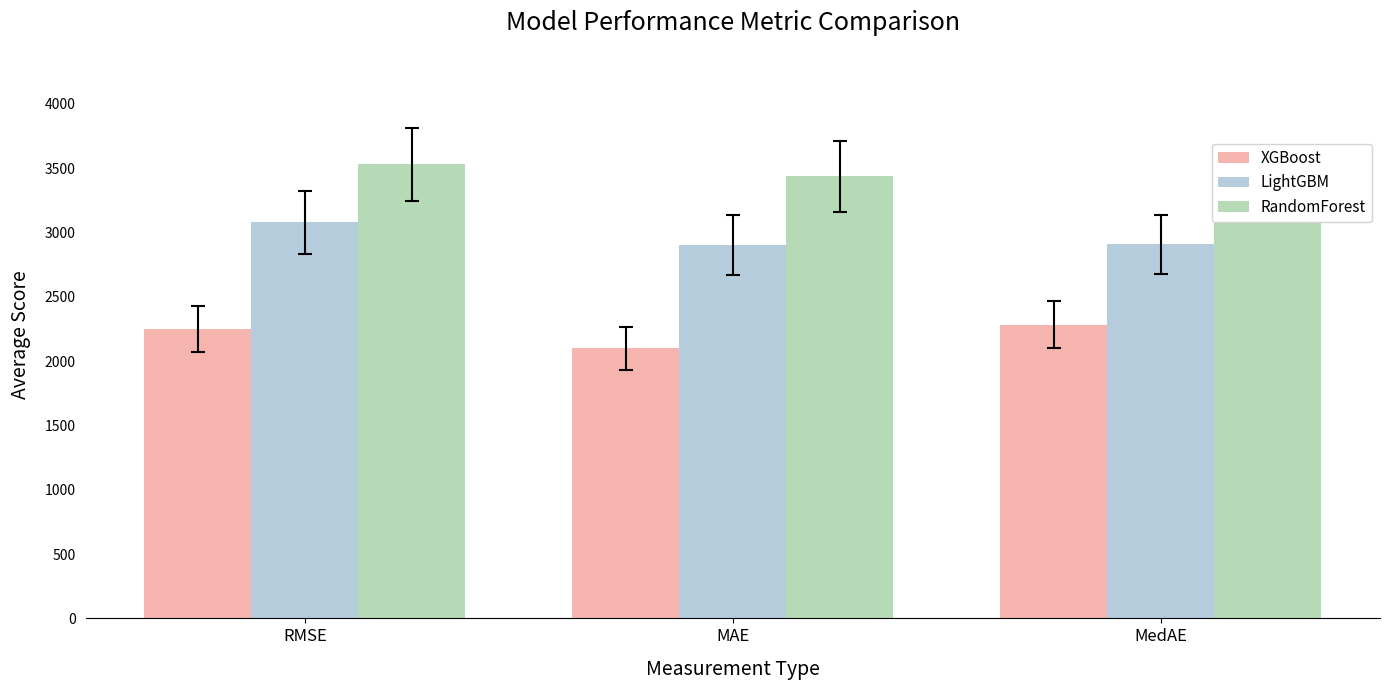

The value of RandomForest at MedAE is 3375.0. True or false?

True